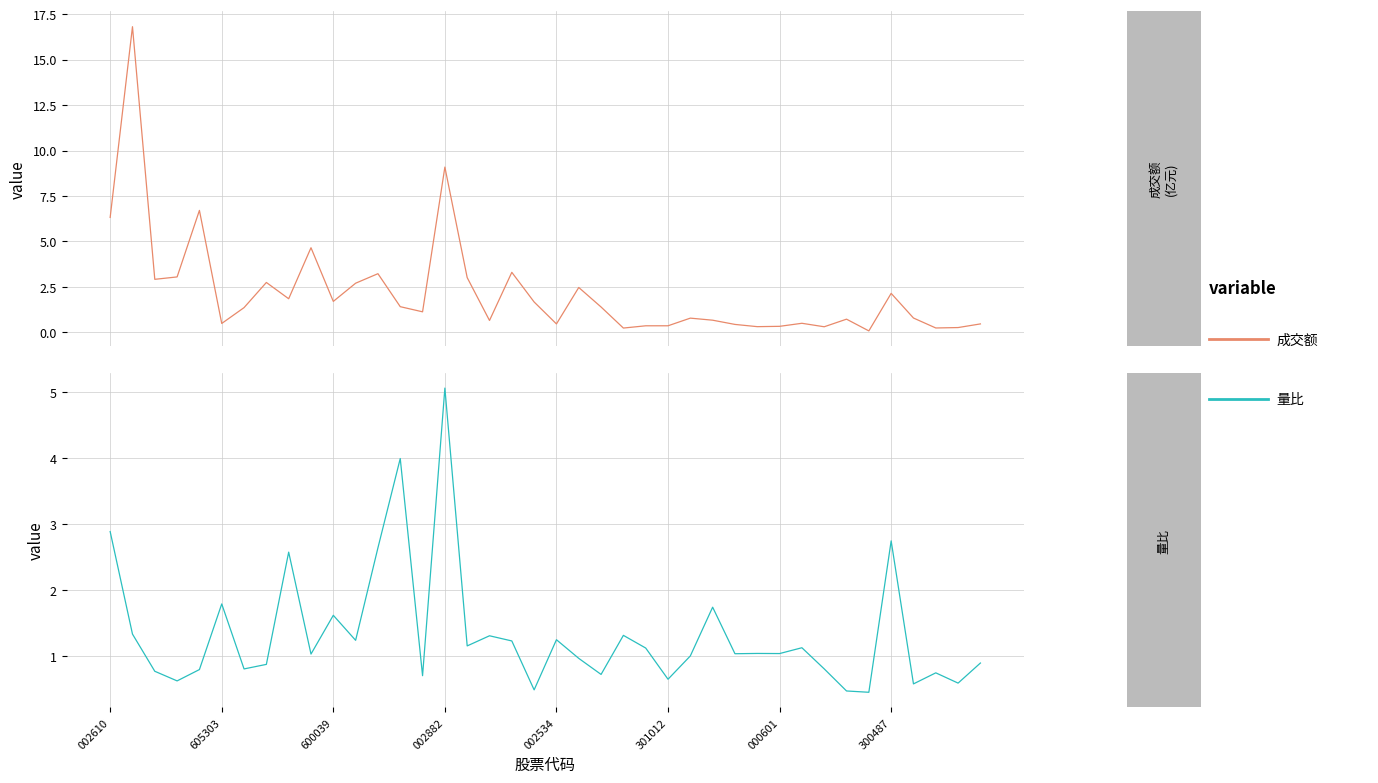

At how many categories does at least one series exceed 3?

10